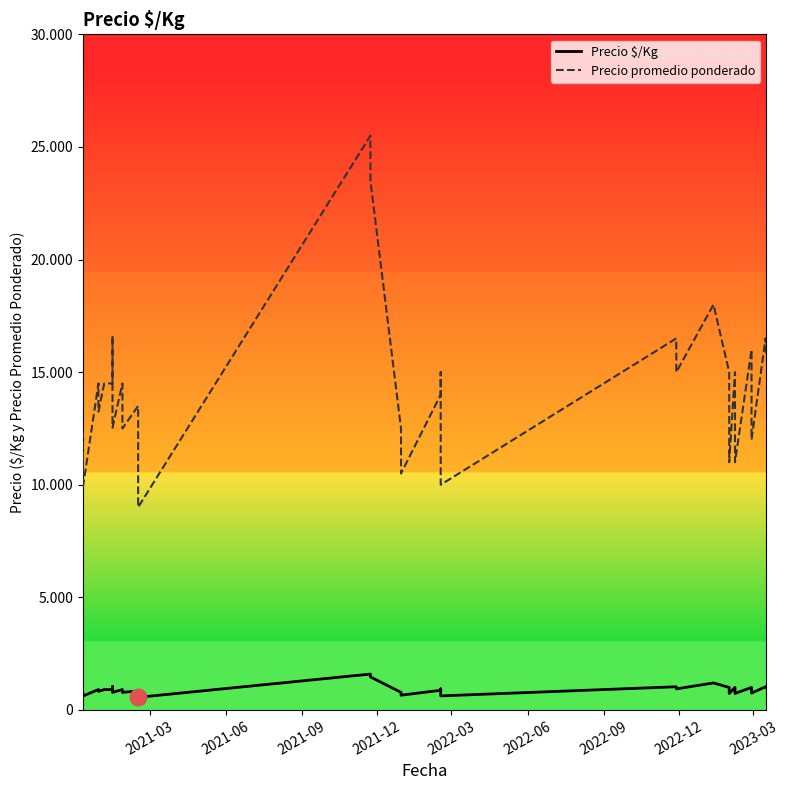

True or false: Precio promedio ponderado and Precio $/Kg cross at least once.

False